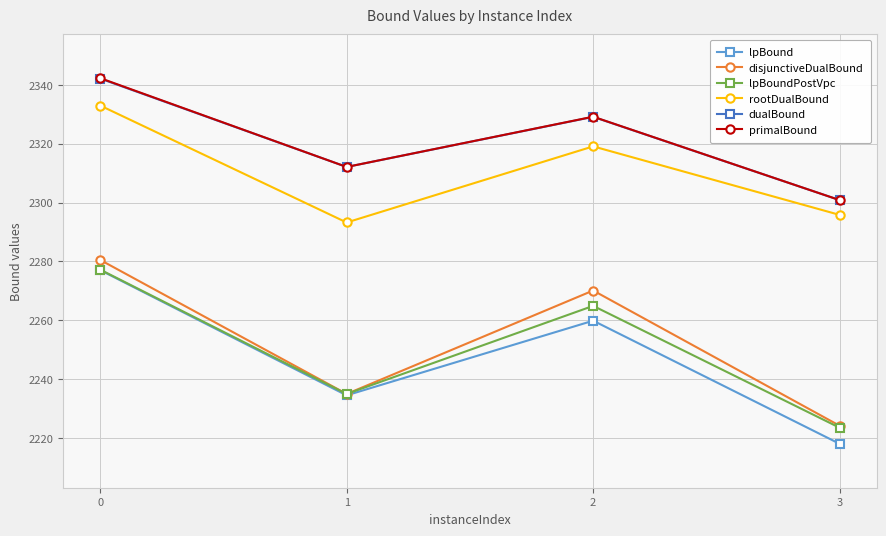

True or false: lpBoundPostVpc and dualBound intersect in this chart.

False